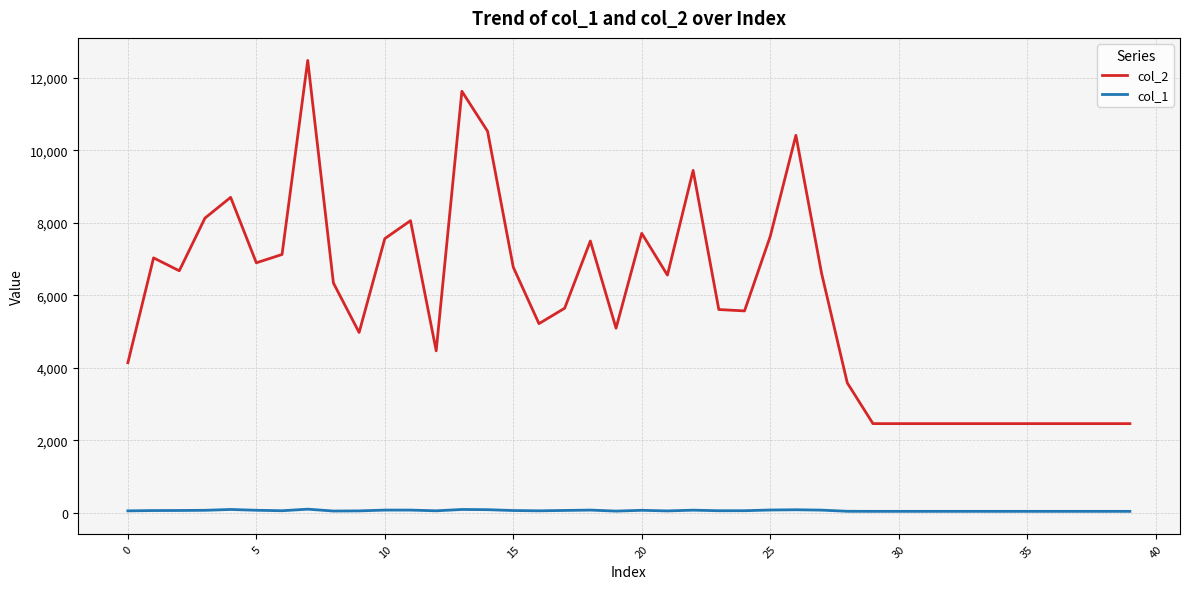

True or false: col_2 and col_1 intersect in this chart.

False